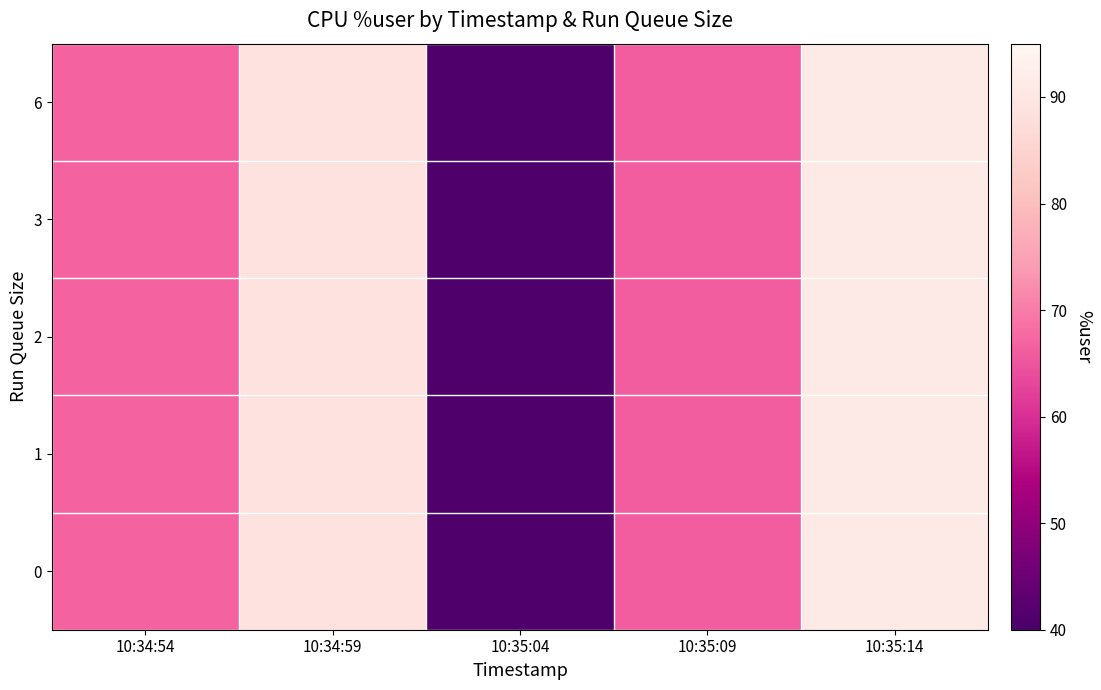

At 10:35:04, list the series in order from largest to smallest.

0, 1, 2, 3, 6